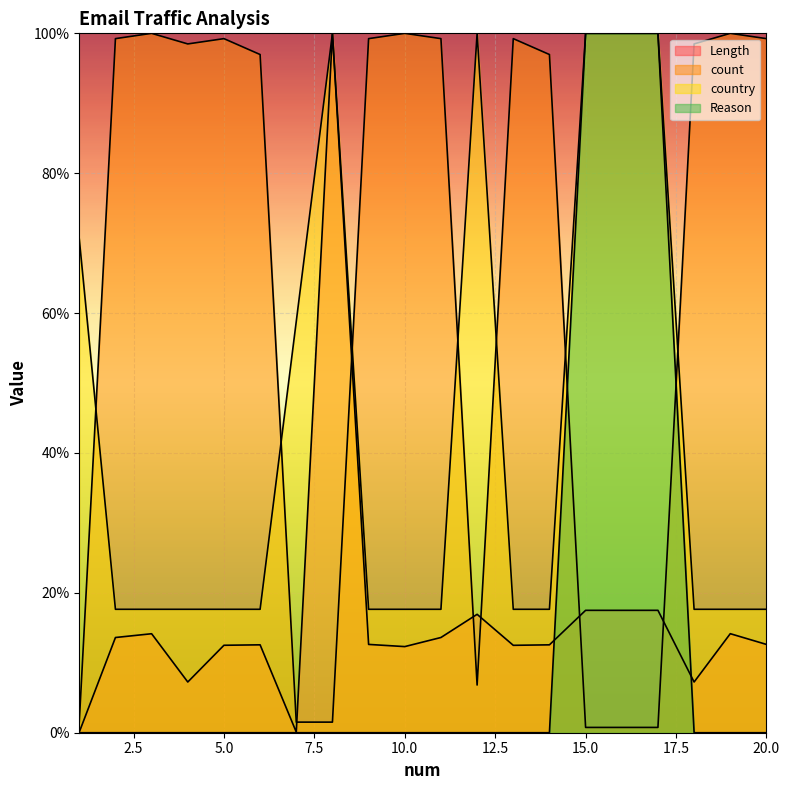

Which series has the widest spread of values?

Reason